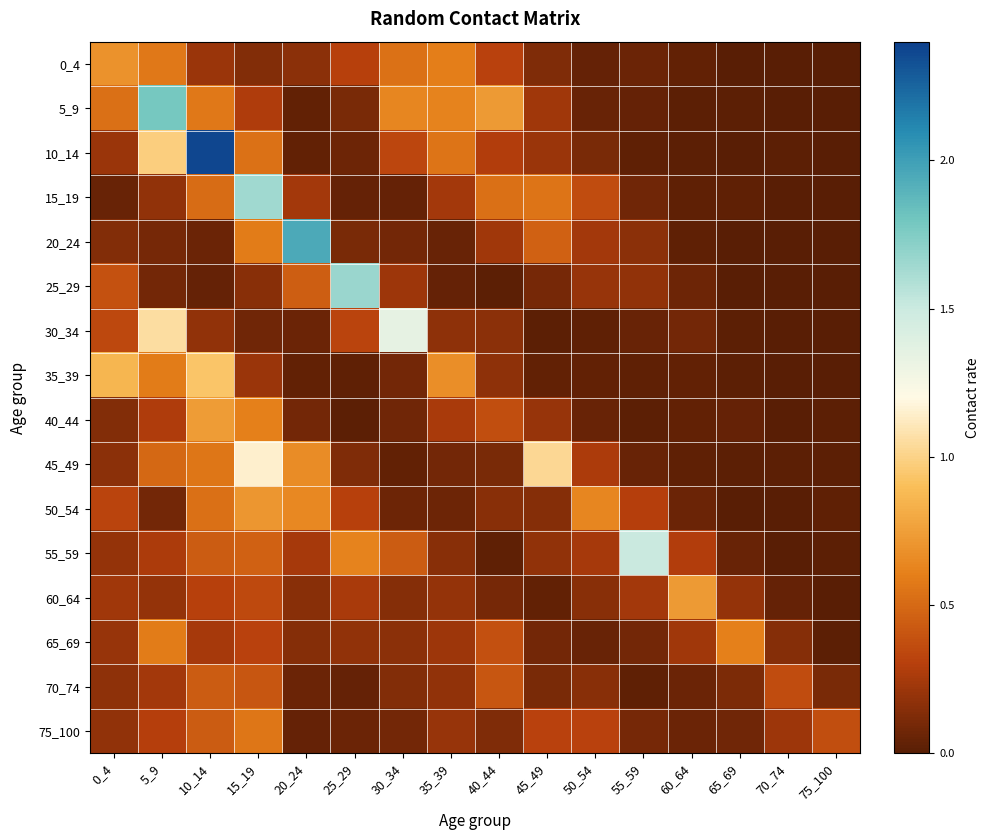

What is the spread (max minus min) of values at 65_69?

0.6